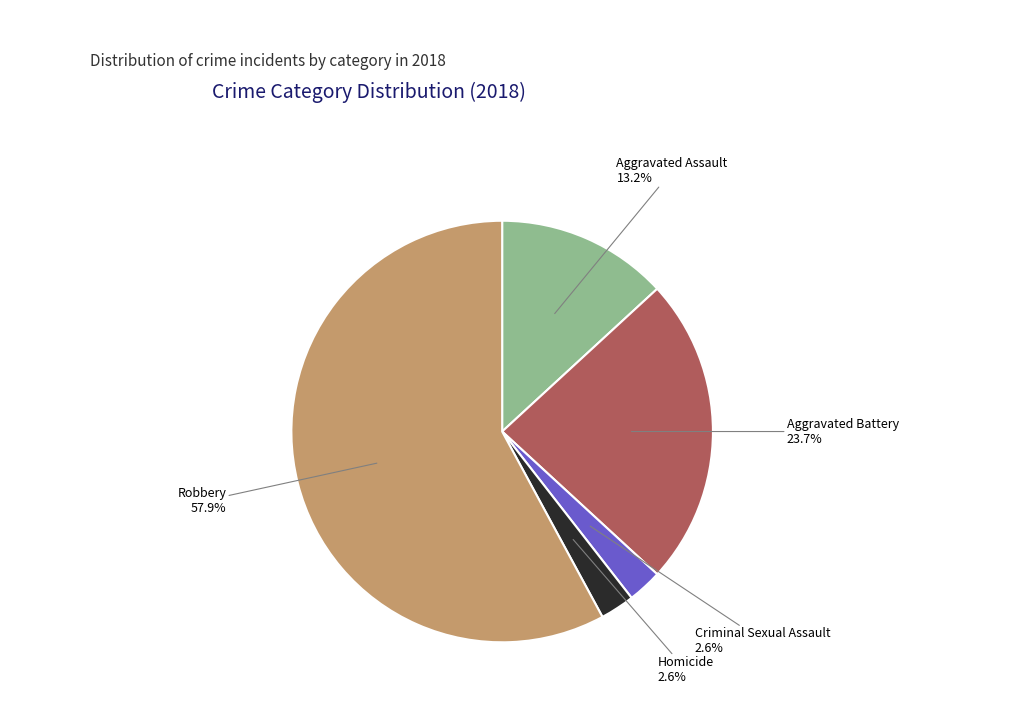

To the nearest percent, what percentage of the pie is Robbery?

58%